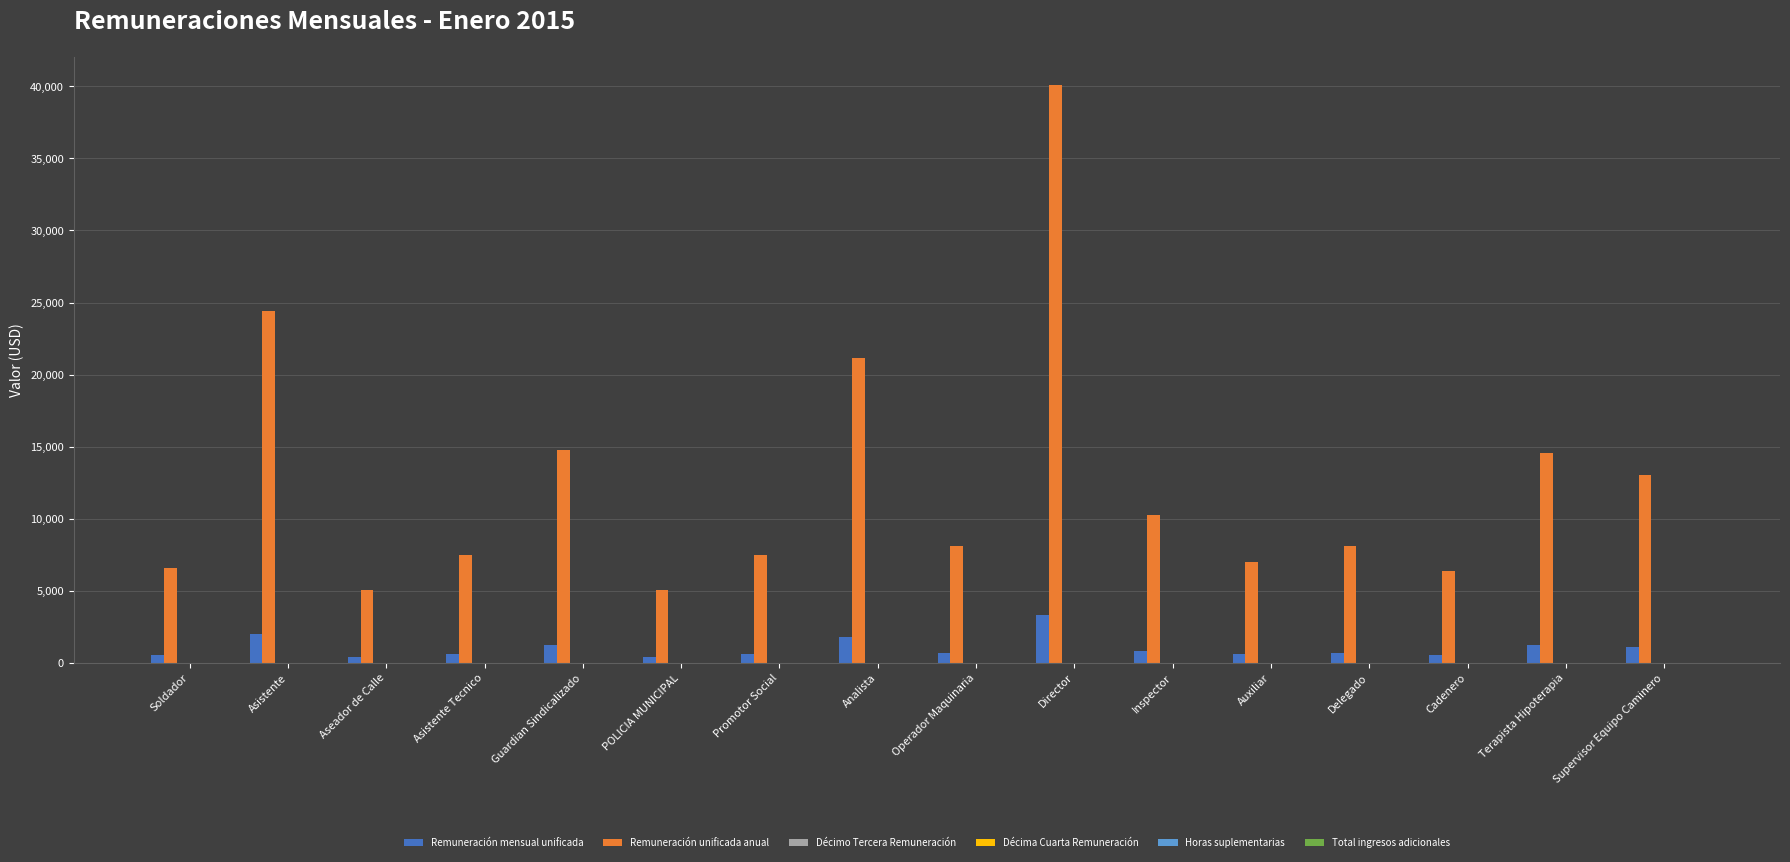

At how many categories does at least one series exceed 12357?

6